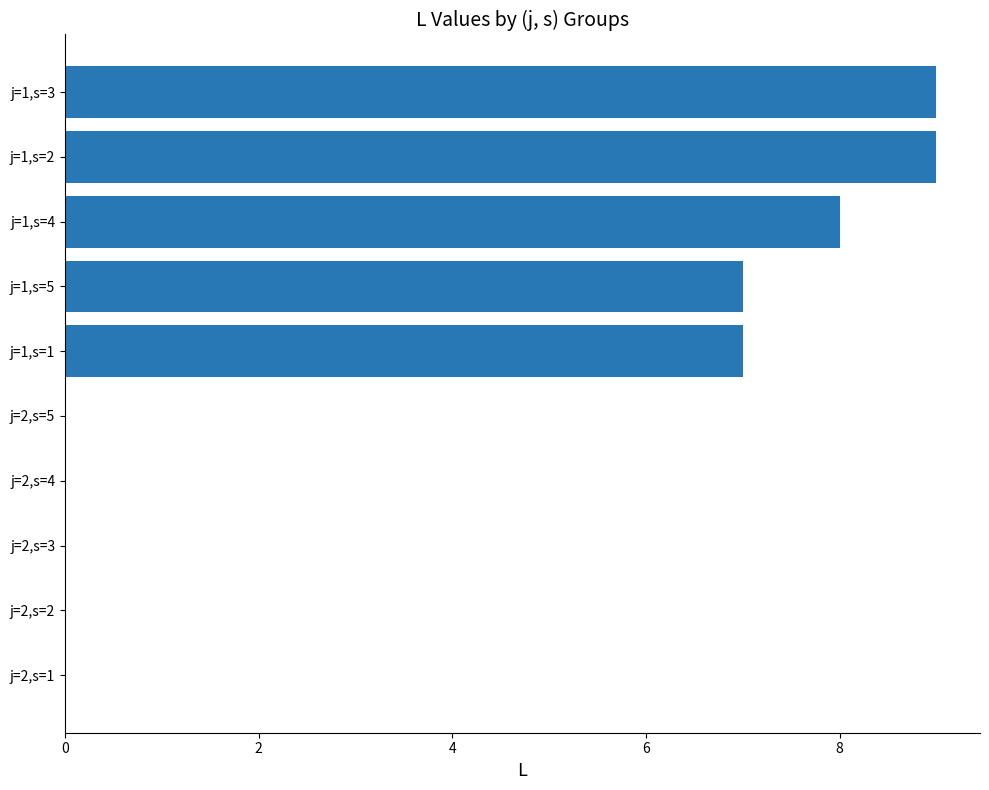

Is it true that the value at j=1,s=2 is 15?

False